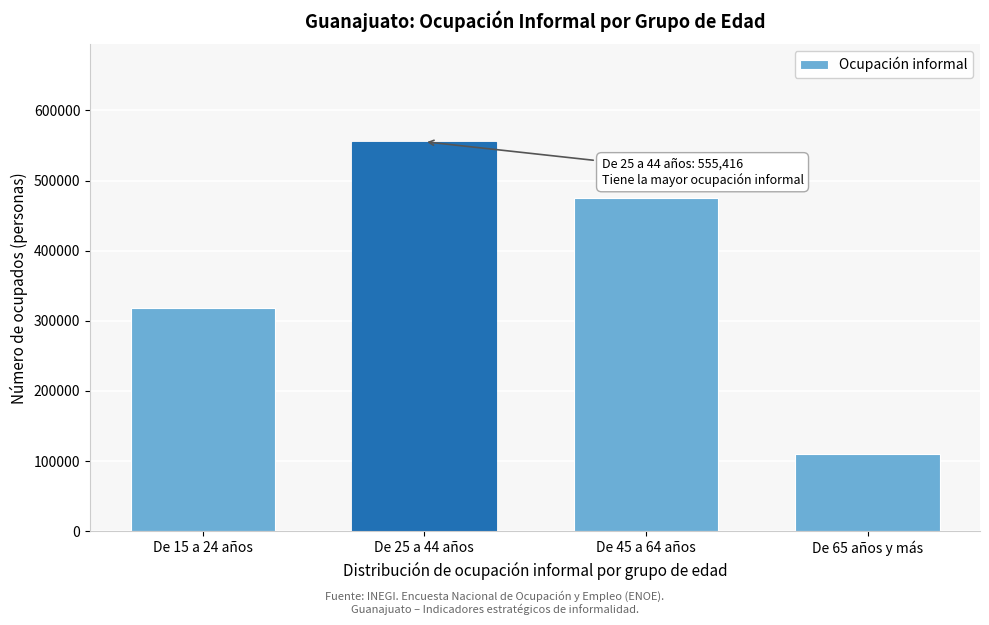

Reading left to right, what are all the values shown in this chart?

De 15 a 24 años=317734	De 25 a 44 años=555416	De 45 a 64 años=474925	De 65 años y más=110568